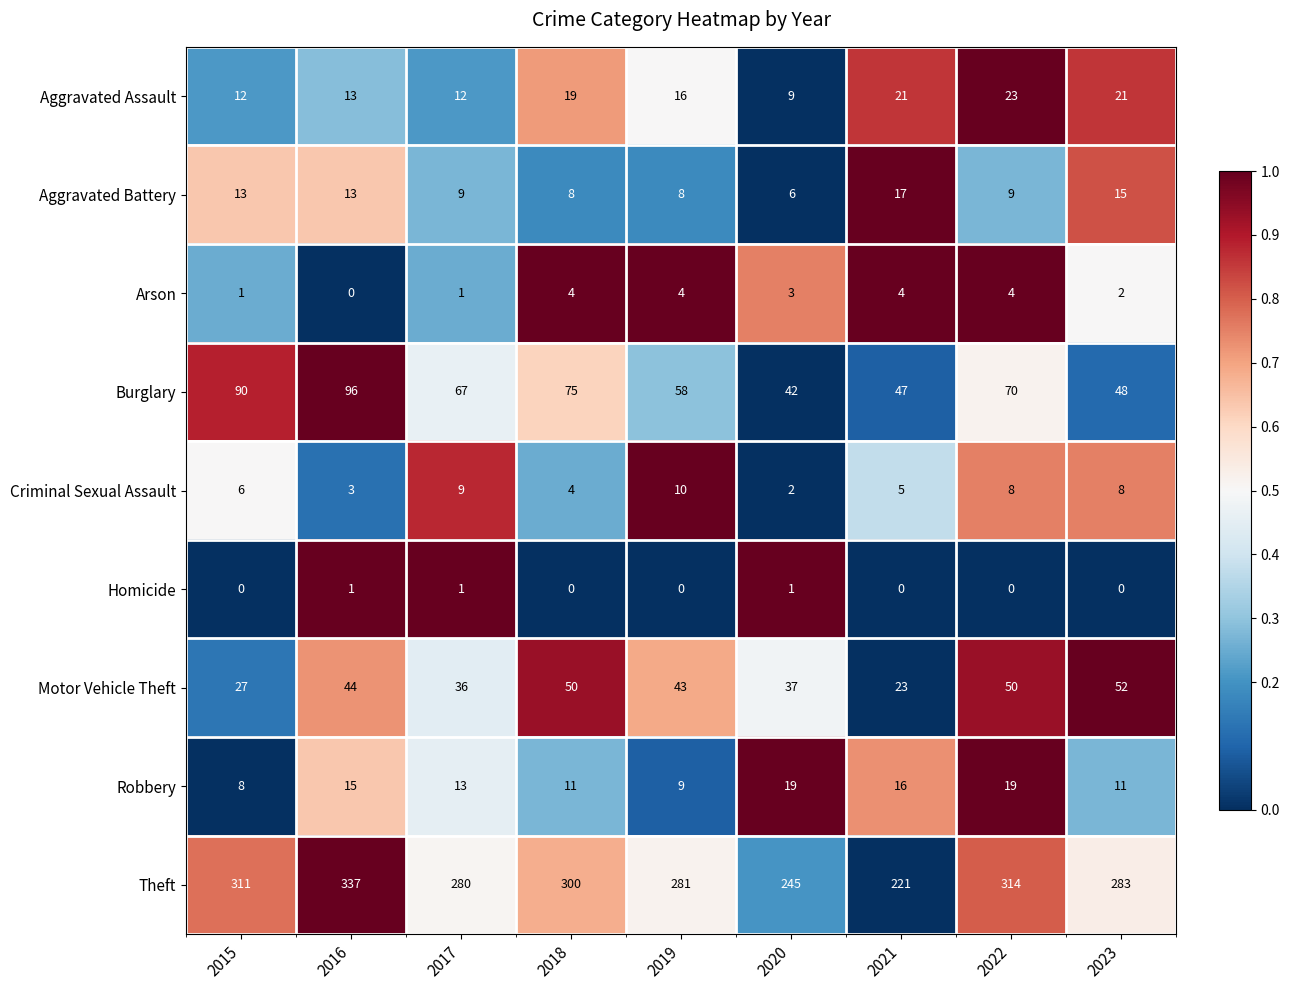

Between 2016 and 2020, which series saw the biggest shift?

Theft